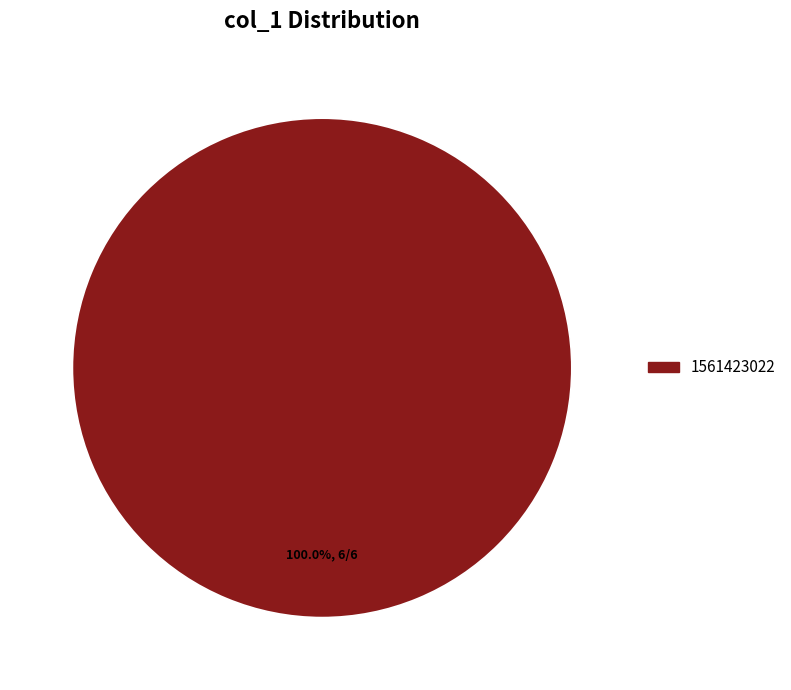

Is there any slice that represents more than half of the pie?

Yes